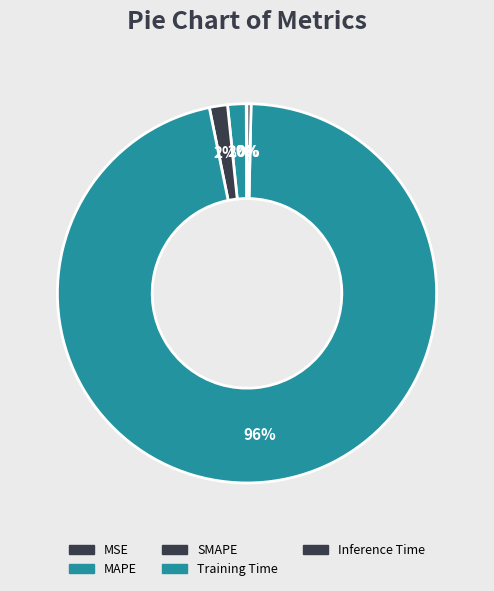

Does Inference Time represent more than half of the total?

No